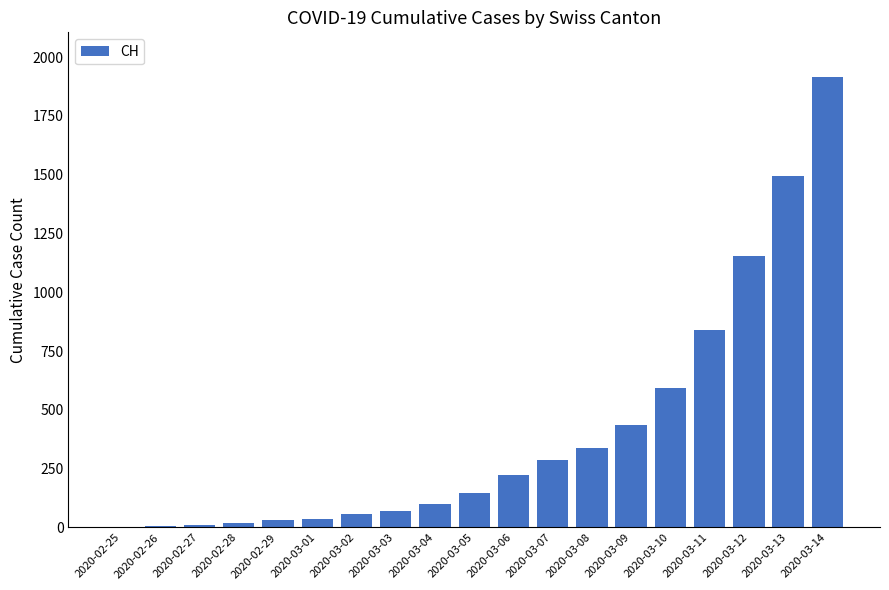

What is the sum of all values?

7752